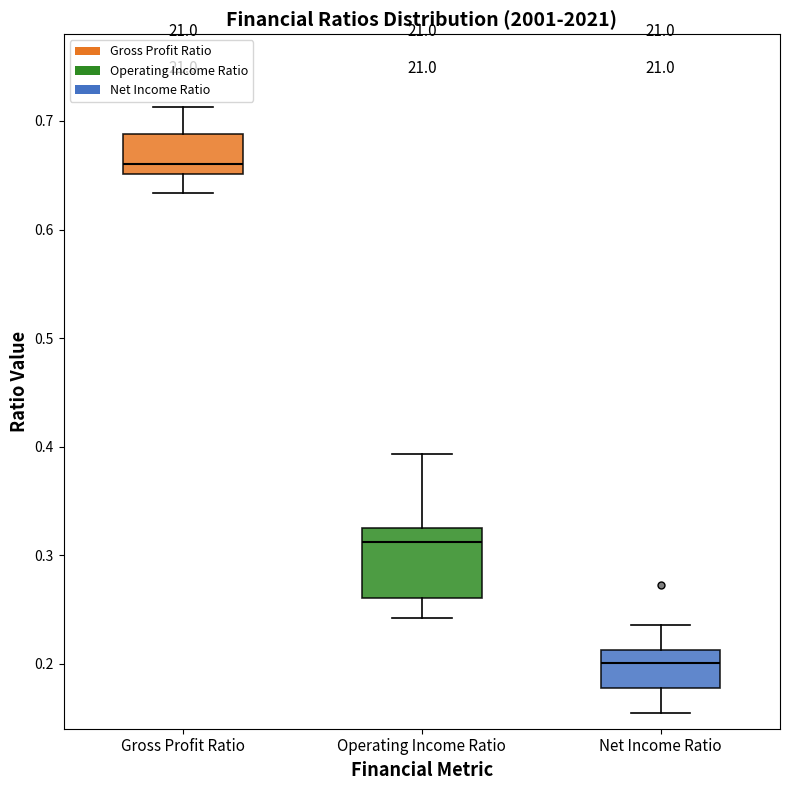

Which box's median line is the highest?

Gross Profit Ratio